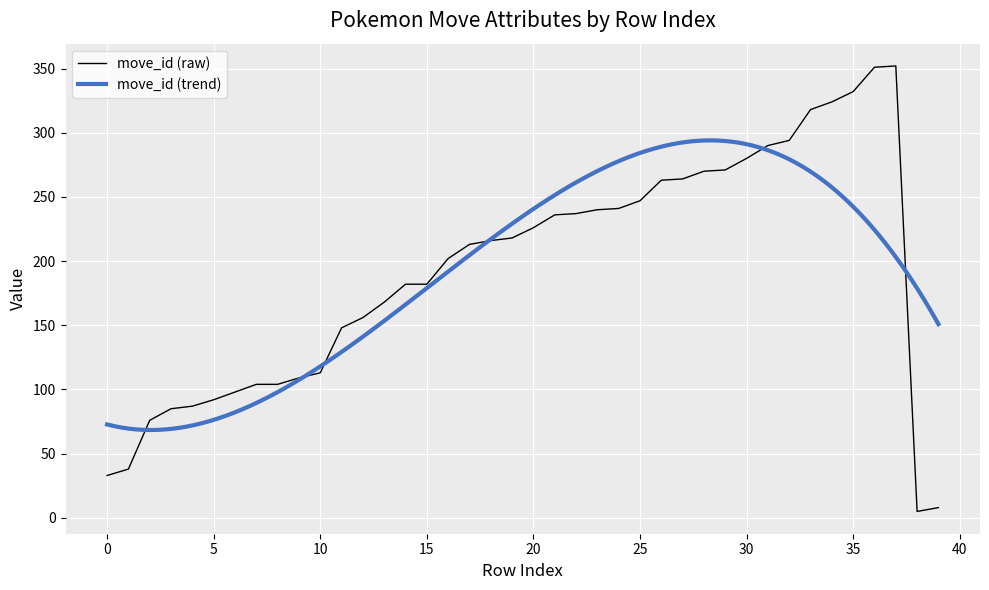

Is it true that move_id (raw) equals 10 at 0?

False